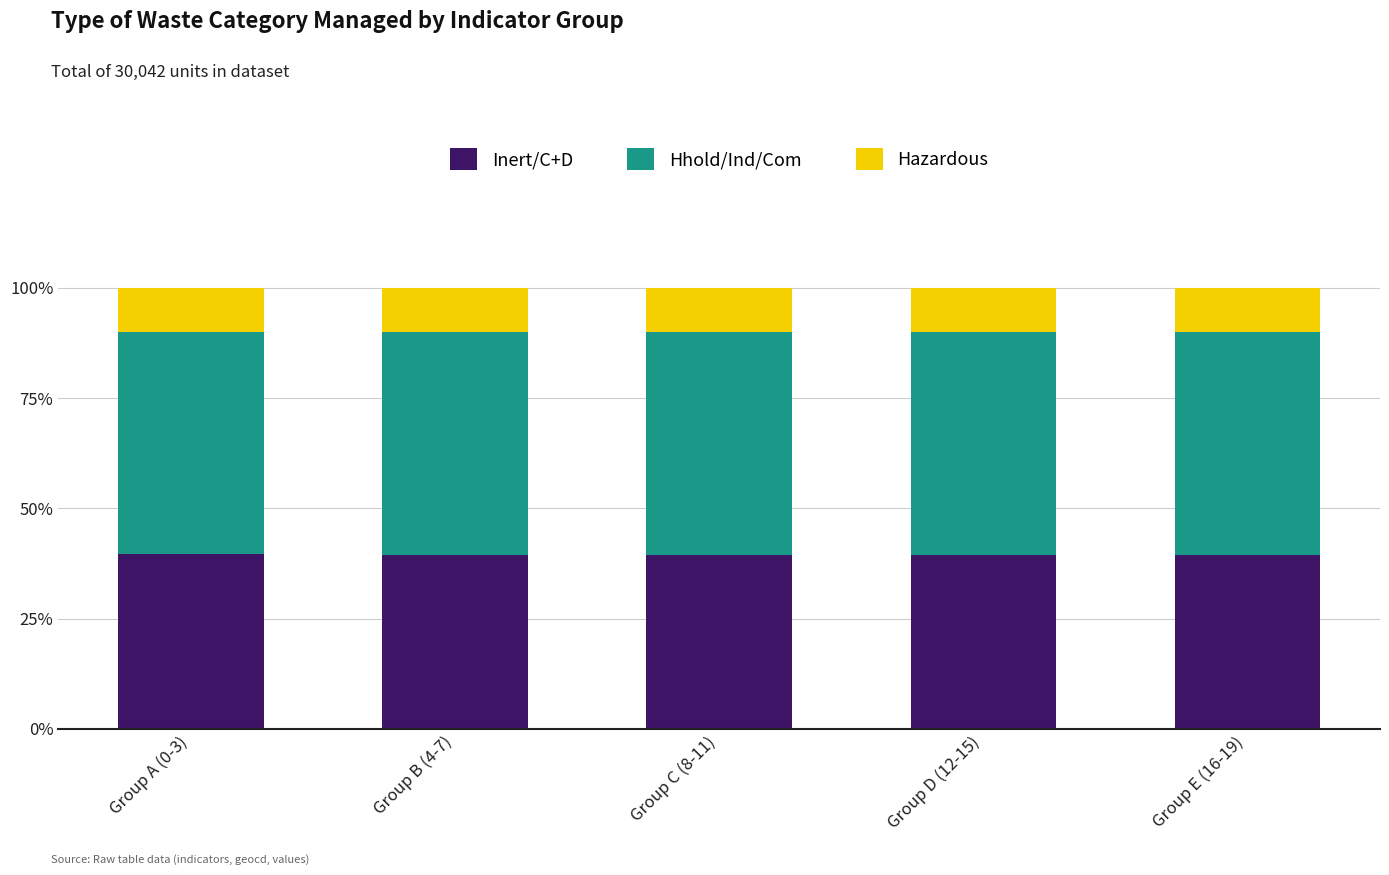

What is the total value across all series at Group B (4-7)?

100.0